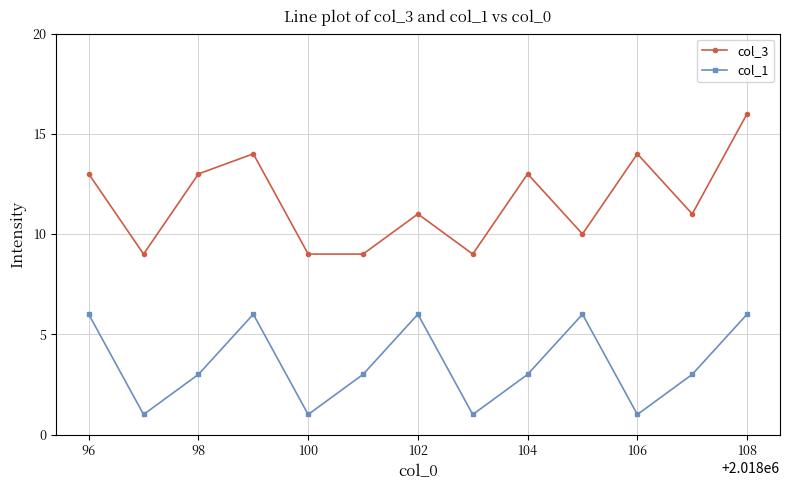

True or false: col_1 and col_3 intersect in this chart.

False